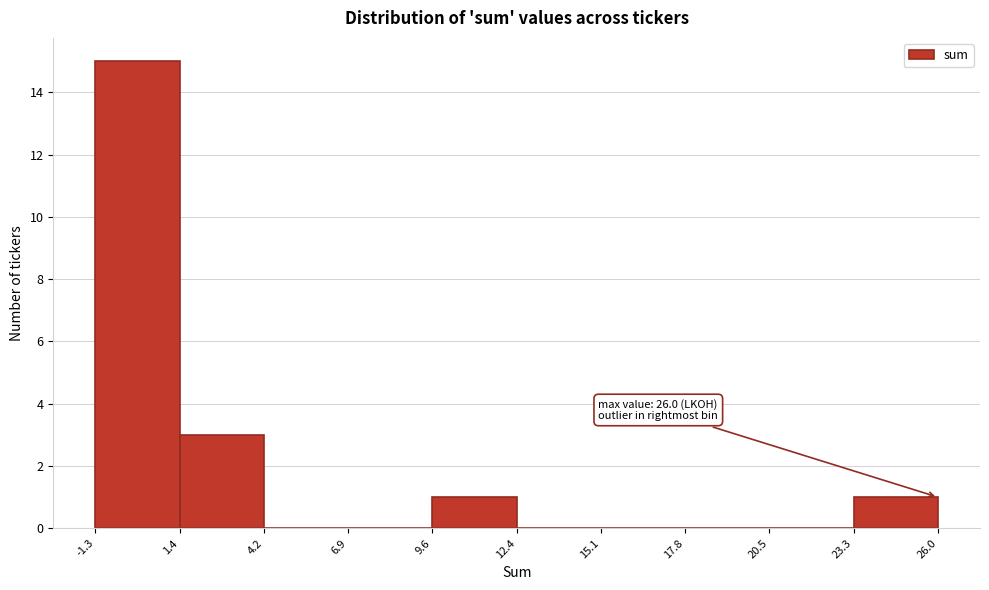

Over which range of the x-axis is the bar tallest?

-1.3 to 1.4